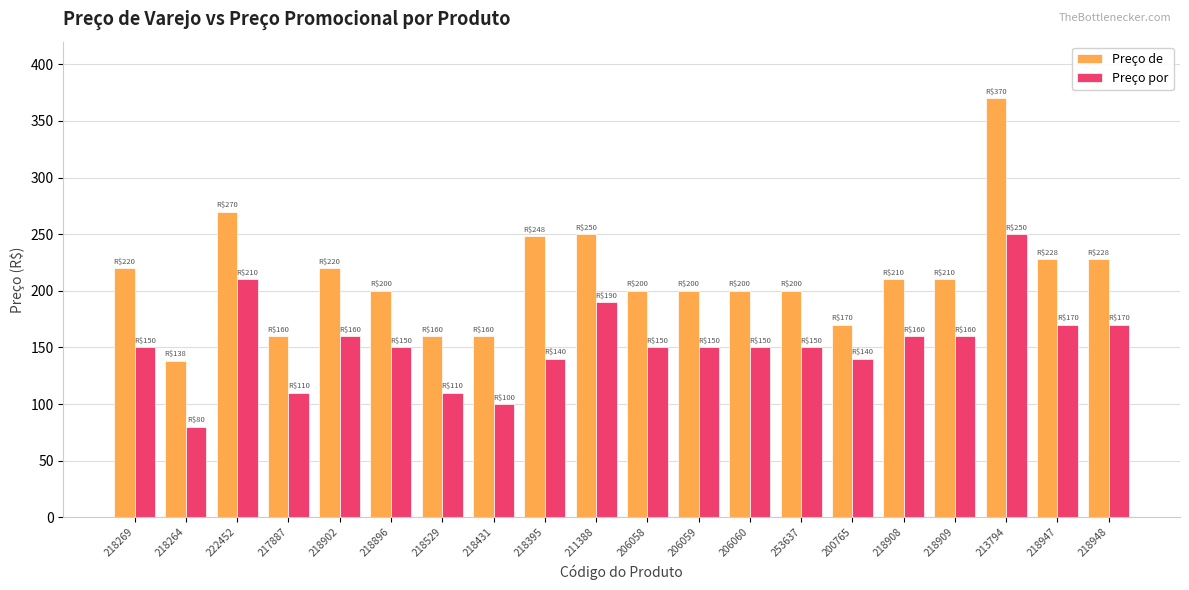

Which series changed the most between 218896 and 213794?

Preço de